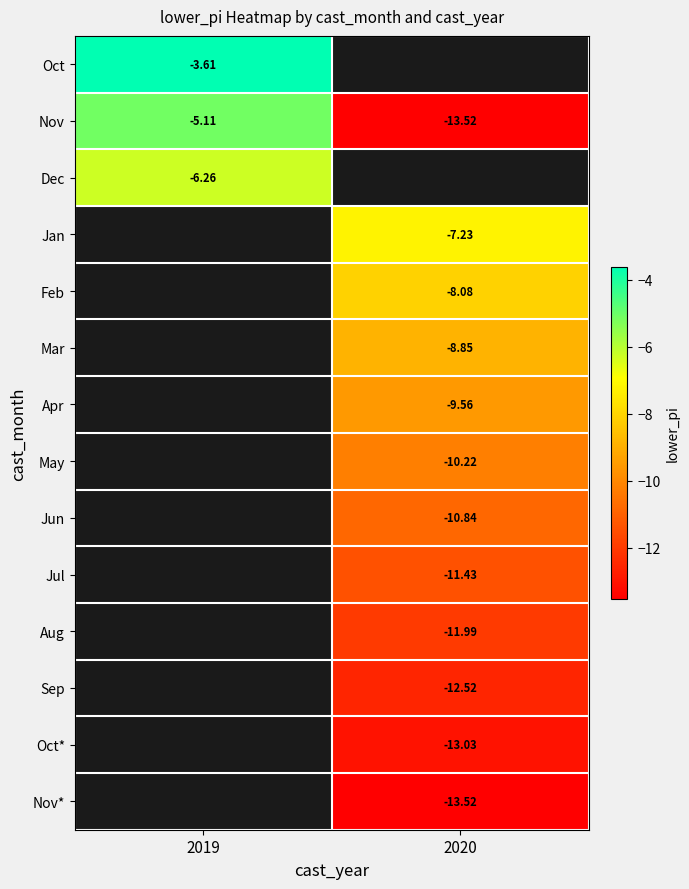

Which series has the largest range (max minus min)?

Nov